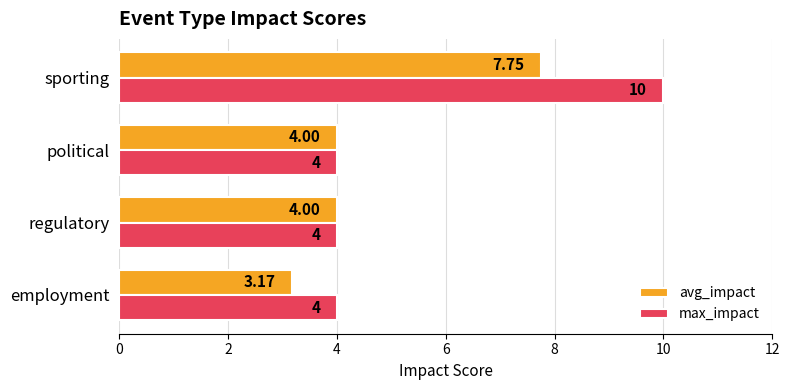

Which series has the largest range (max minus min)?

max_impact